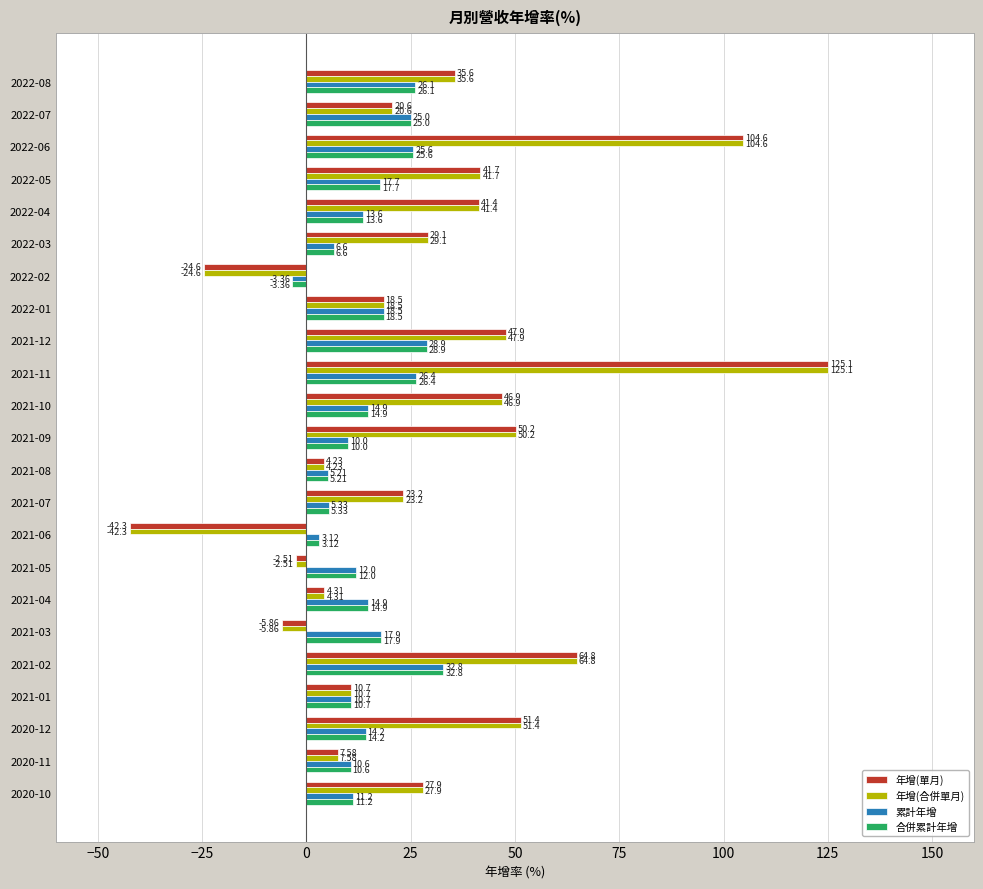

What is the lowest value of the 年增(合併單月) series?

-42.3